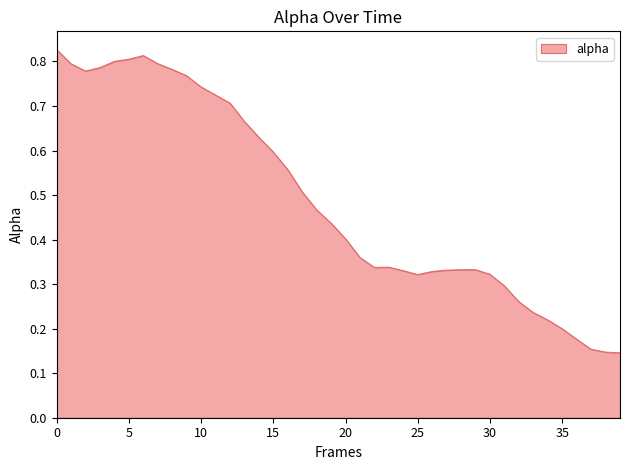

Does the chart have visible grid lines?

No